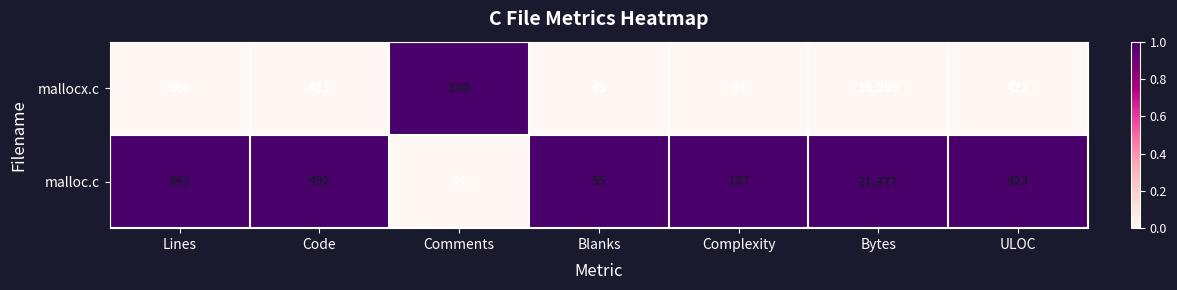

How many series are shown in this chart?

2